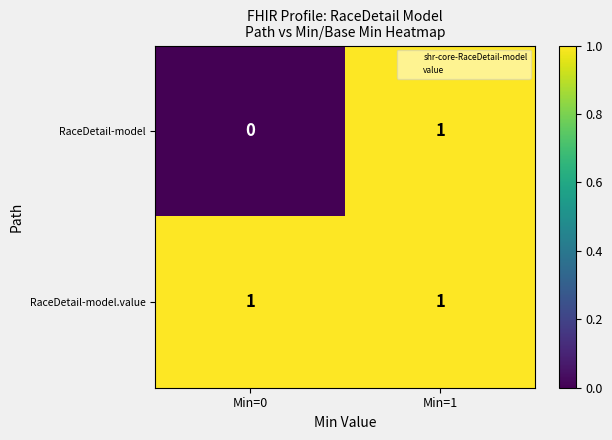

Count the number of categories in the chart.

2